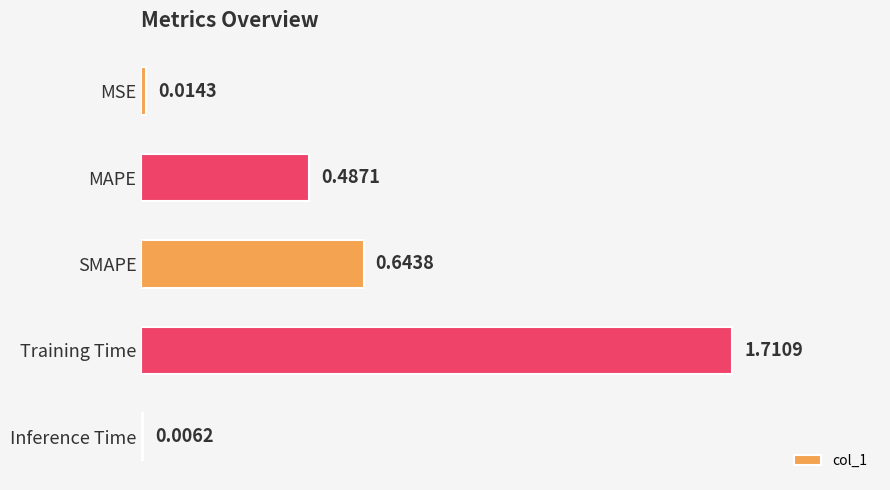

Which label corresponds to the largest value in the chart?

Training Time